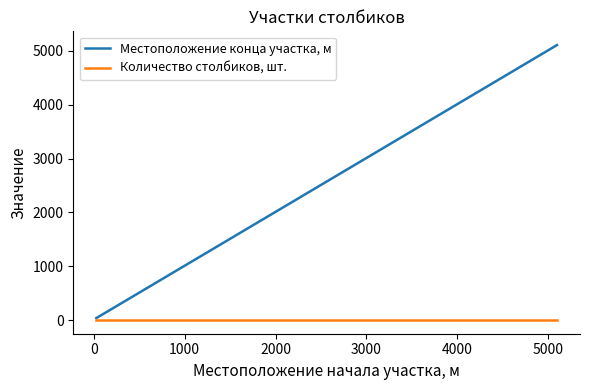

Count the Местоположение конца участка, м values in the range 37 to 5107.

4